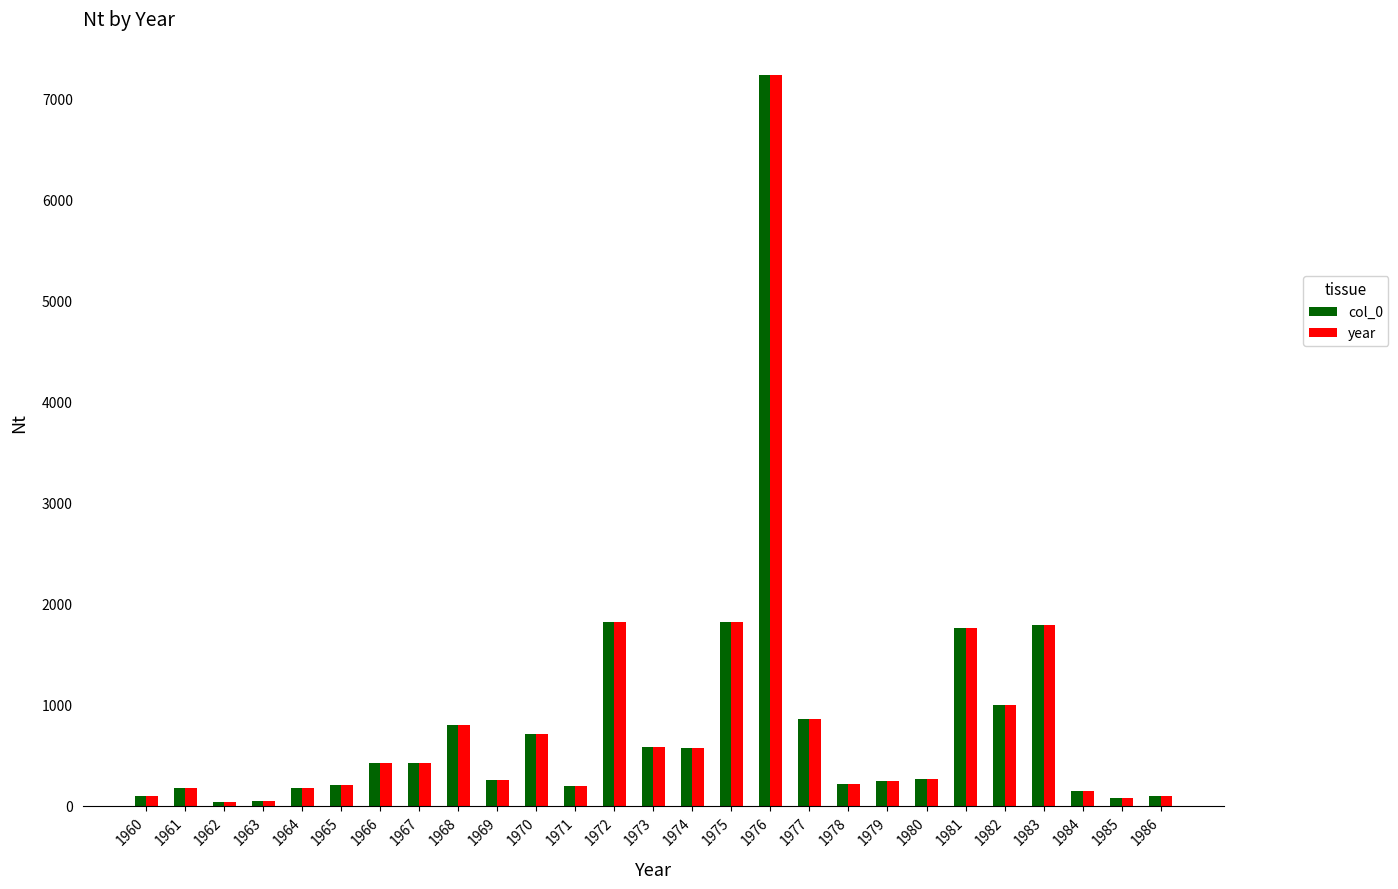

The year series shows 40 at 1962. True or false?

True